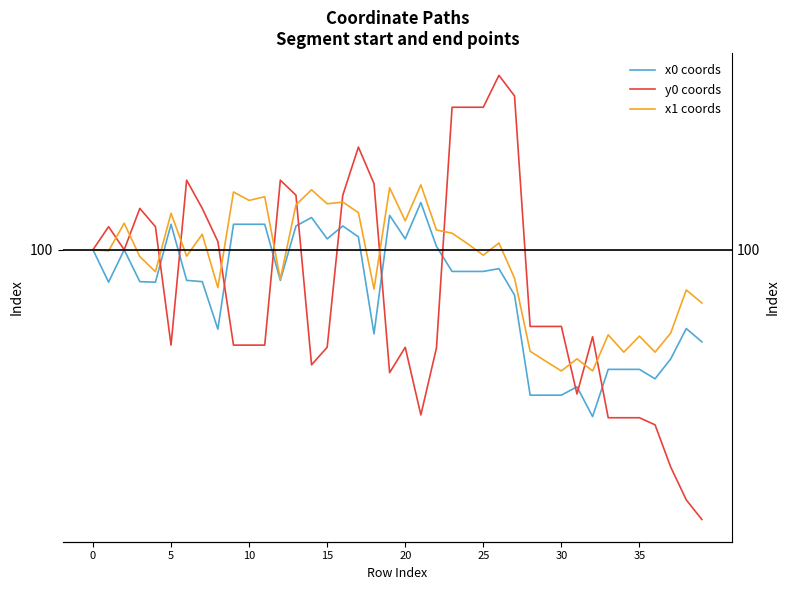

Does the chart display data point markers on the line(s)?

No